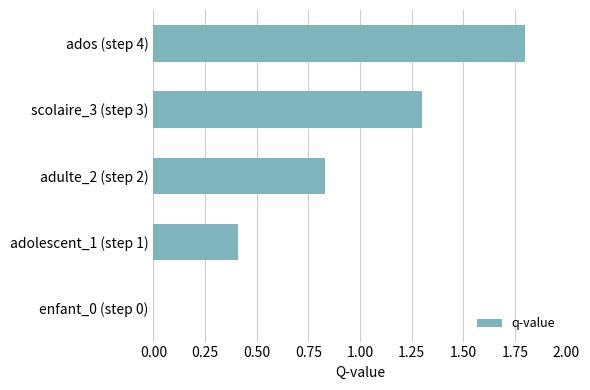

What is the change in value from adolescent_1 (step 1) to ados (step 4)?

+1.4